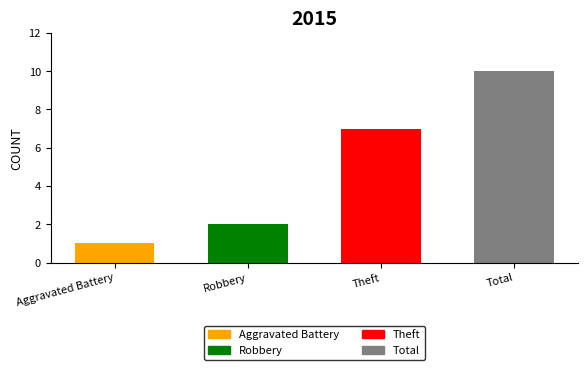

Does the chart contain any negative values?

No